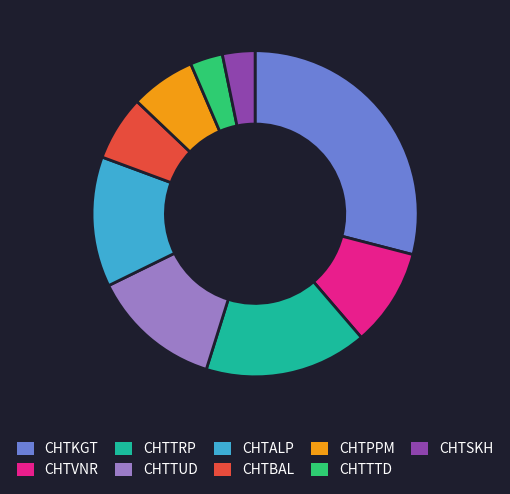

Is it true that CHTSKH is 10% of the pie?

False